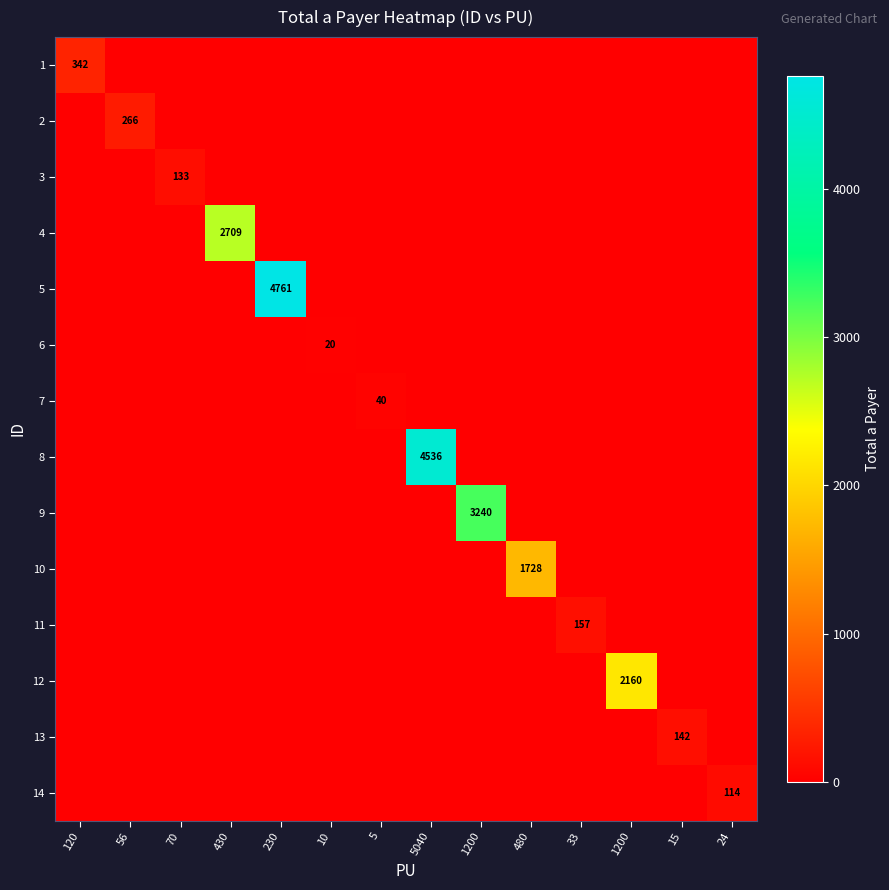

List the series in order of their peak value, highest first.

5, 8, 9, 4, 12, 10, 1, 2, 11, 13, 3, 14, 7, 6